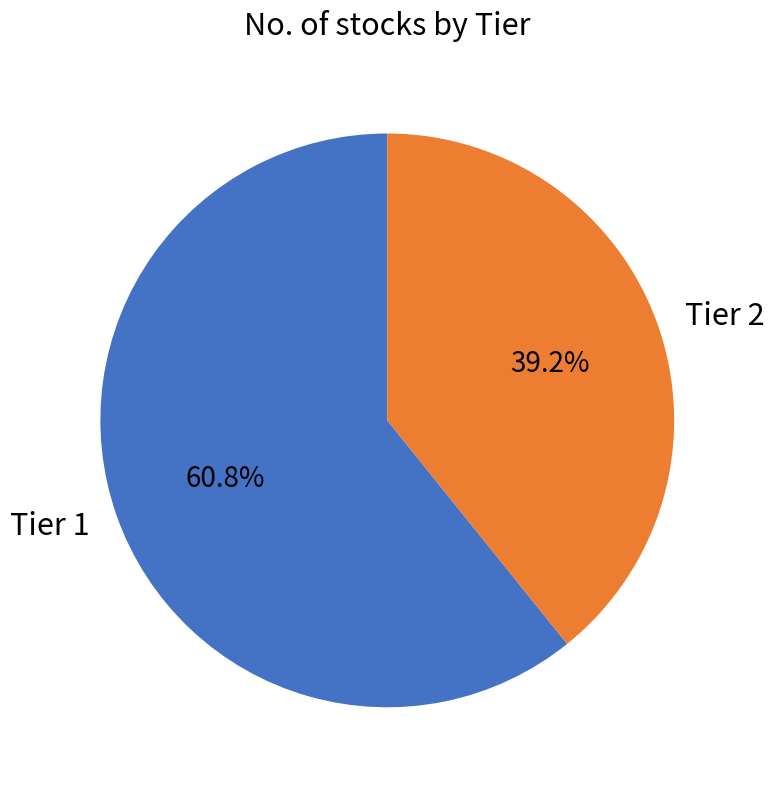

Combined, what portion of the pie is Tier 2 and Tier 1?

100.0%